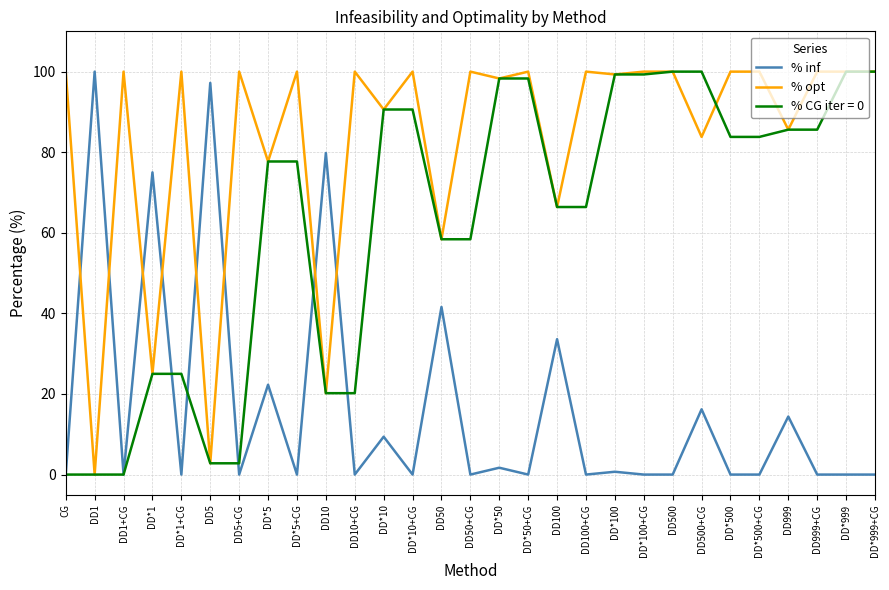

At how many categories does at least one series exceed 87?

23